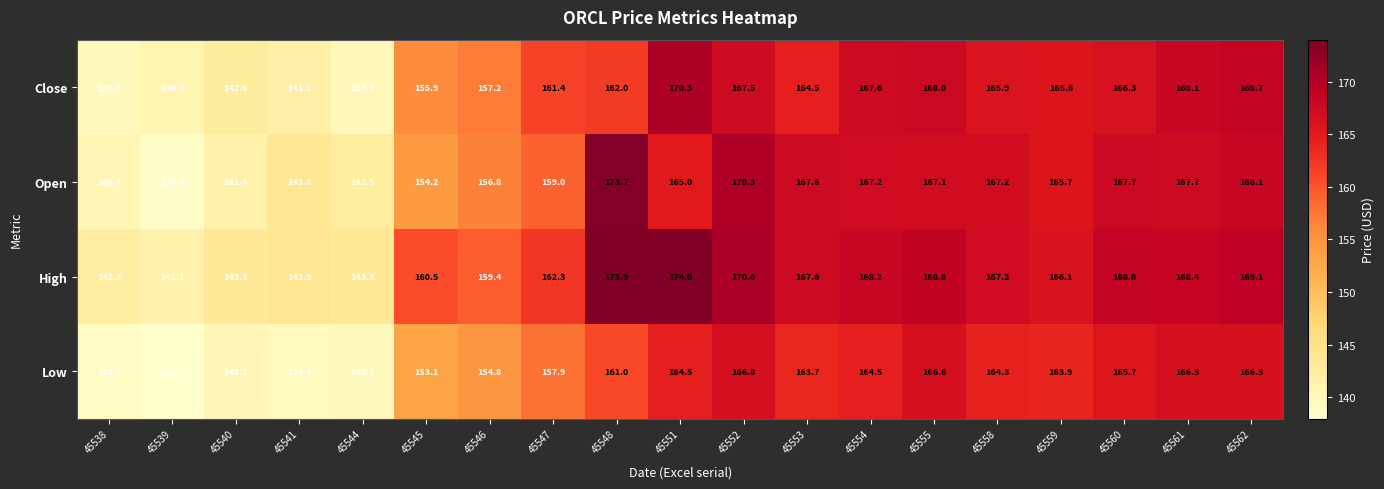

Which series changed the most between 45540 and 45554?

Open